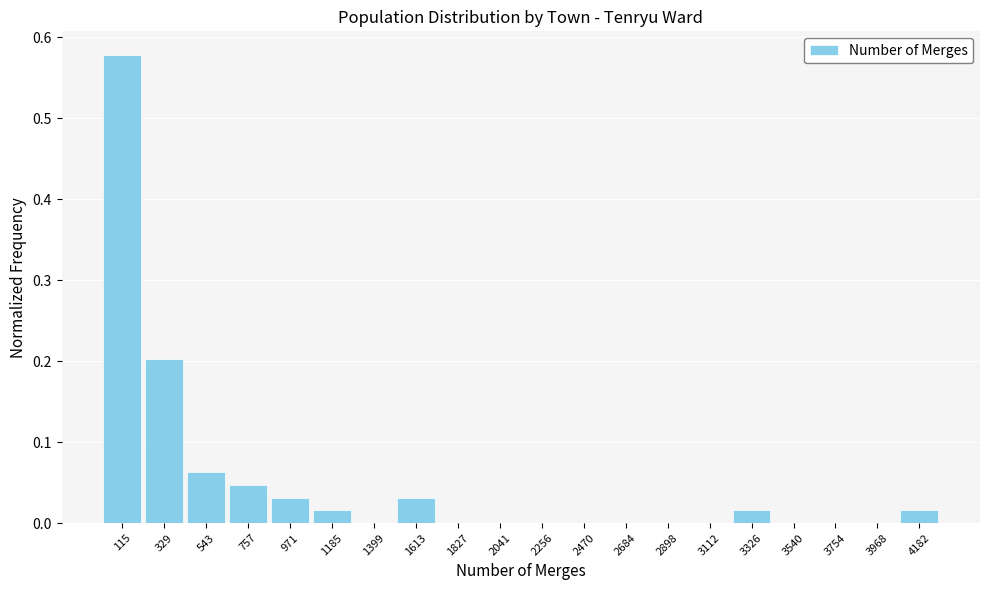

Over which range of the x-axis is the bar tallest?

0 to 200